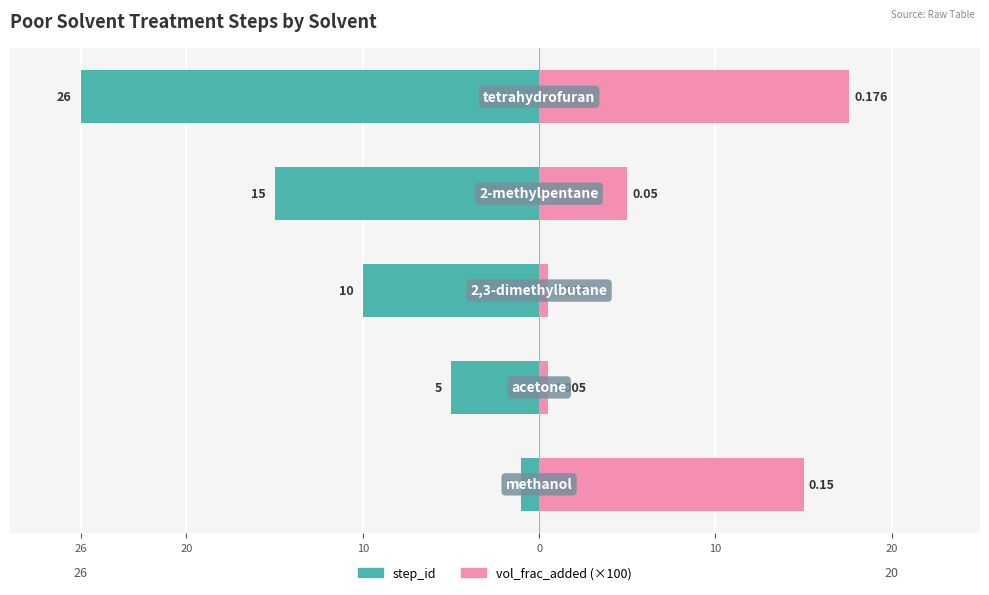

What is the spread (max minus min) of values at 10?

10.5